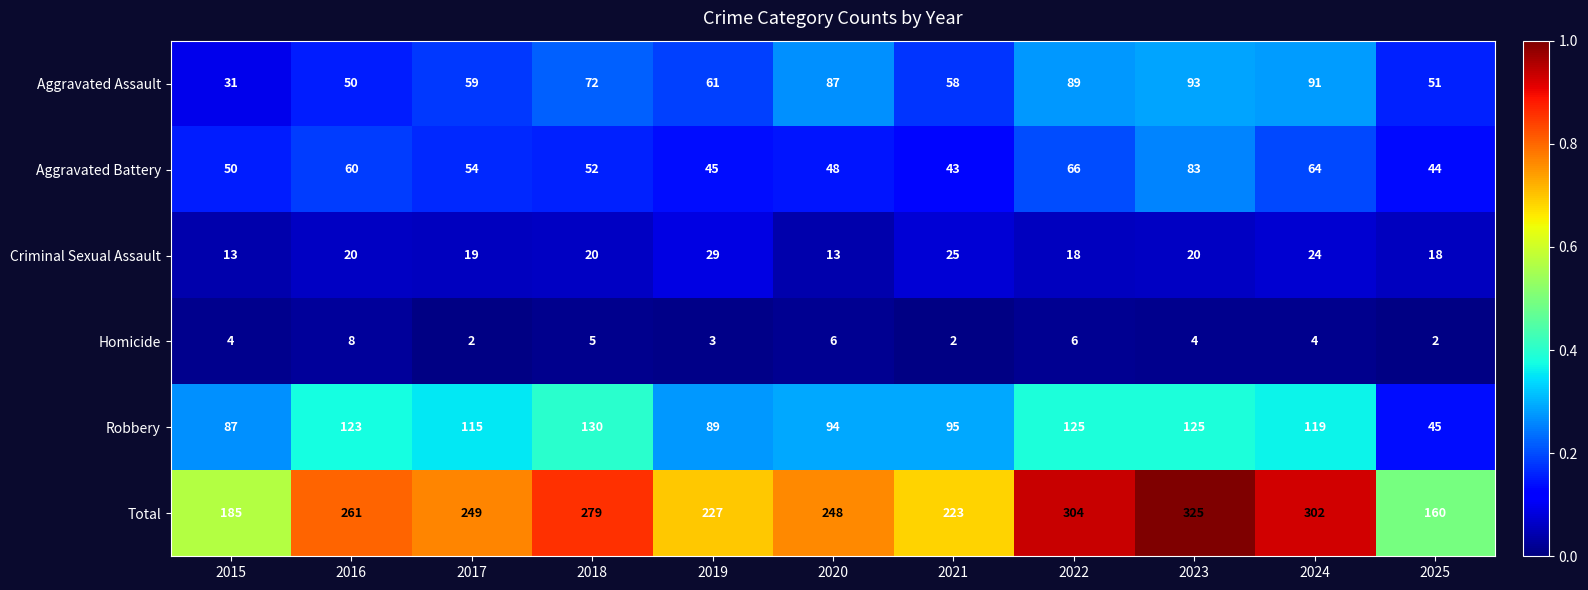

What is the difference between the maximum and minimum values in the Homicide series?

6